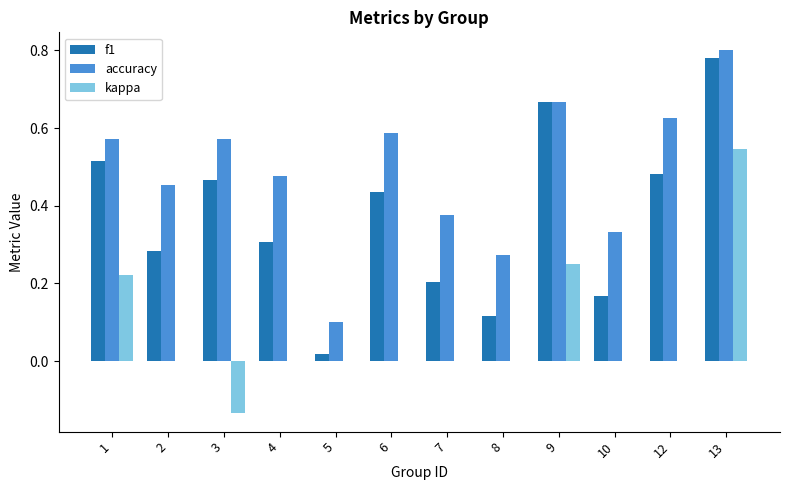

At which category is the sum across all series the highest?

13